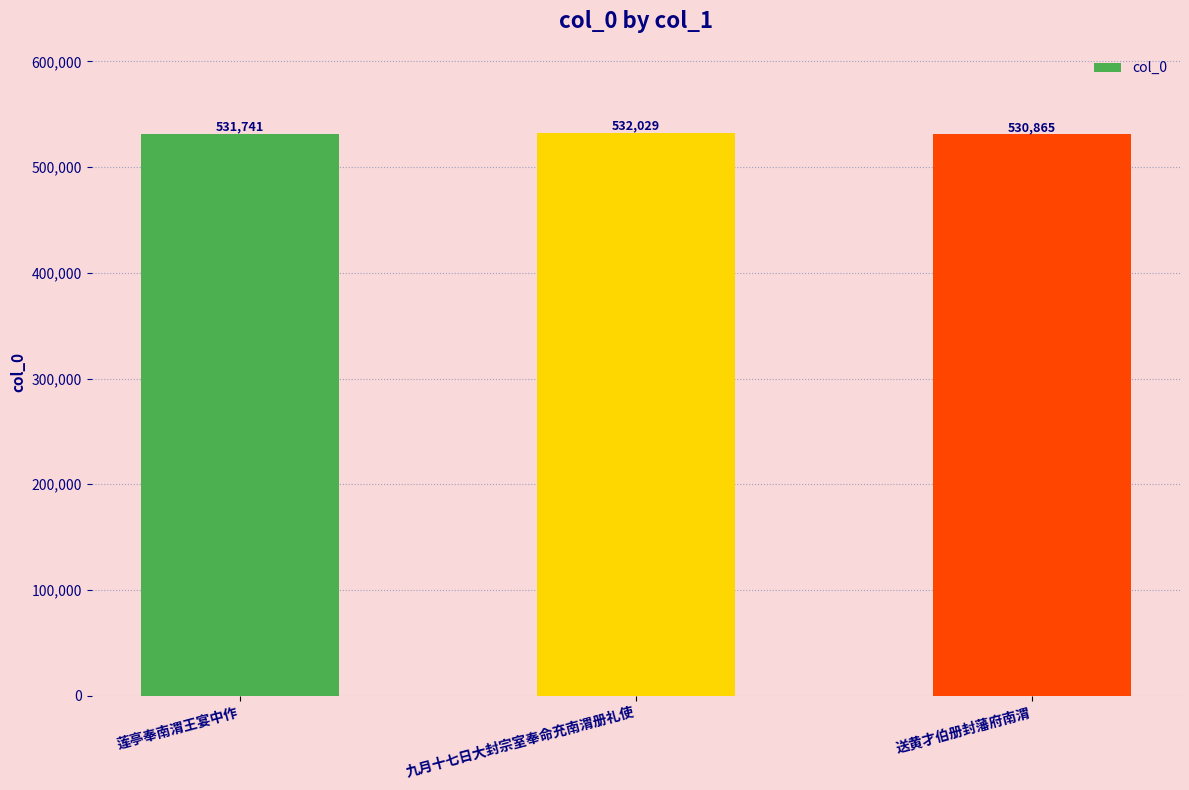

What is the change in value from 莲亭奉南渭王宴中作 to 九月十七日大封宗室奉命充南渭册礼使?

+288